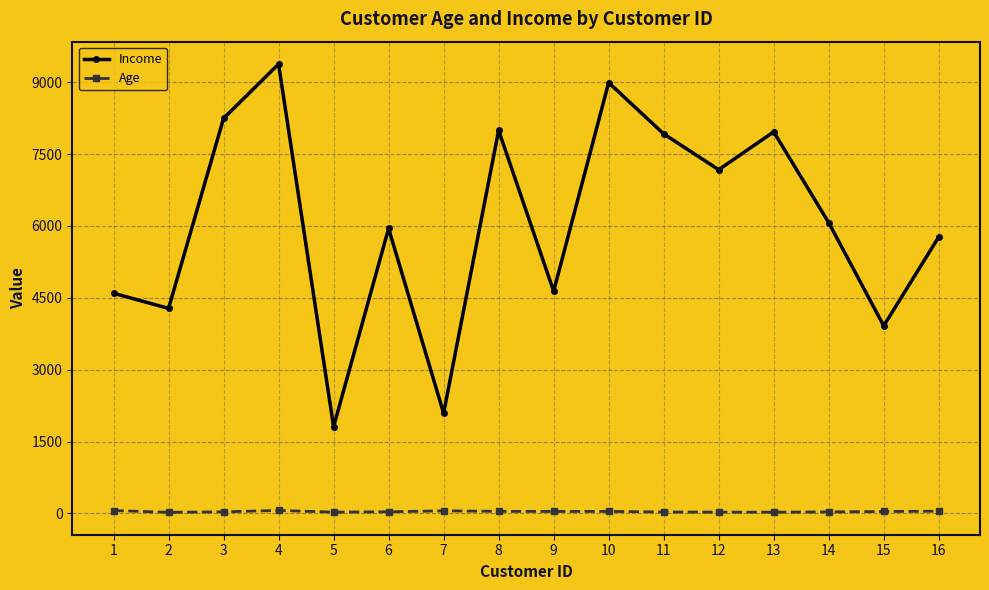

How many lines are shown in the chart?

2